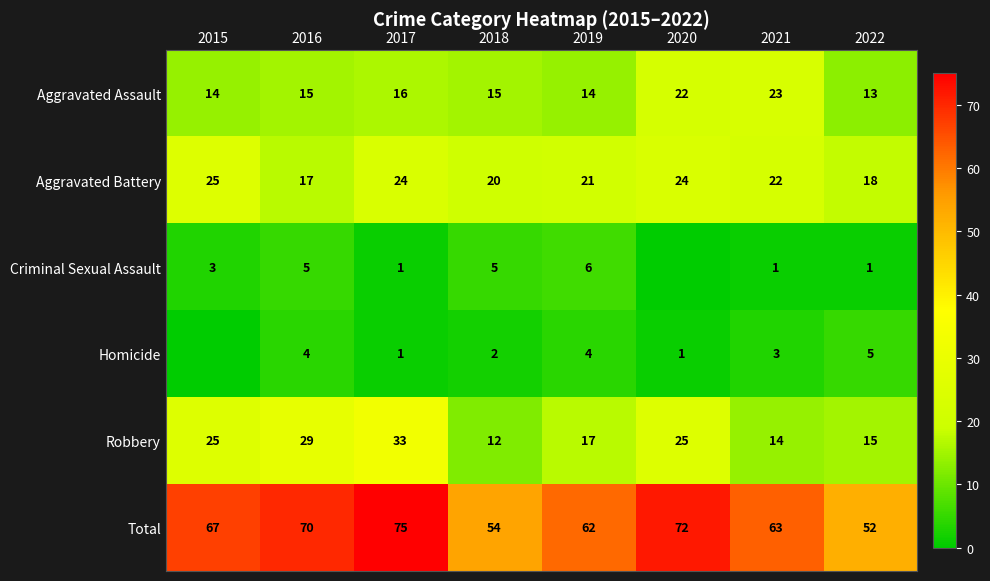

The value of Homicide at 2021 is 3. True or false?

True